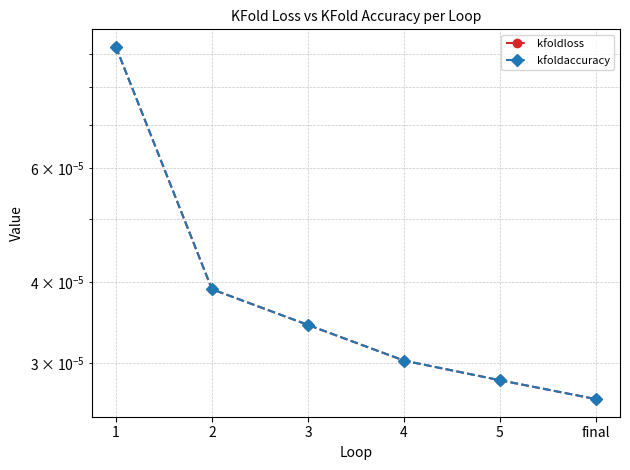

Count the kfoldloss values in the range 0 to 1.

6